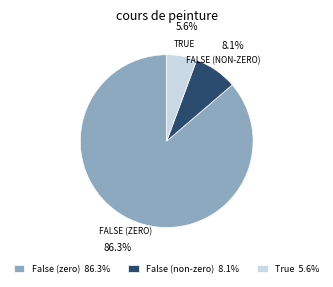

To the nearest percent, what is the difference between the largest and smallest slice percentages?

81%